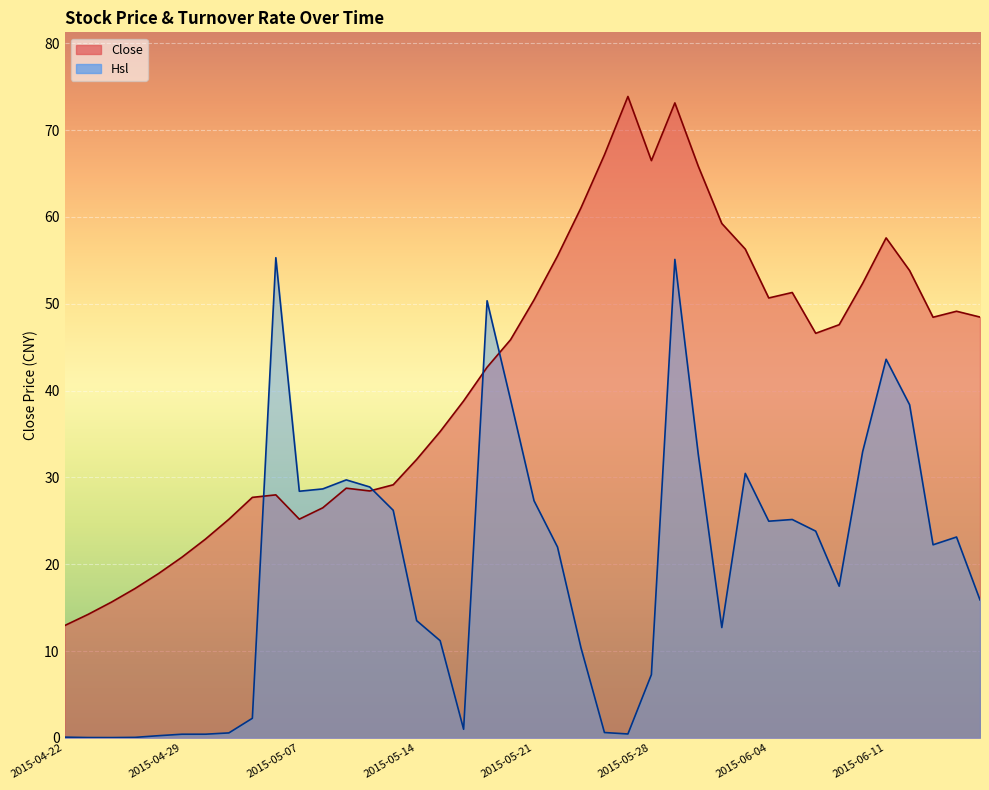

True or false: Close has a value of 73.9 at 2015-05-27.

True